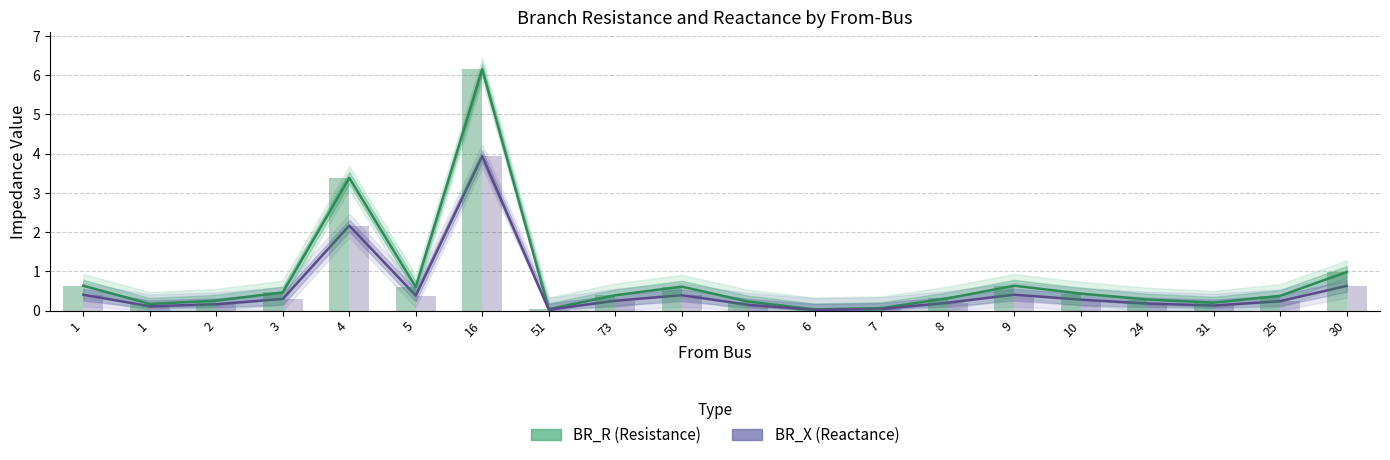

Which series has the largest total across all categories?

BR_R (Resistance)